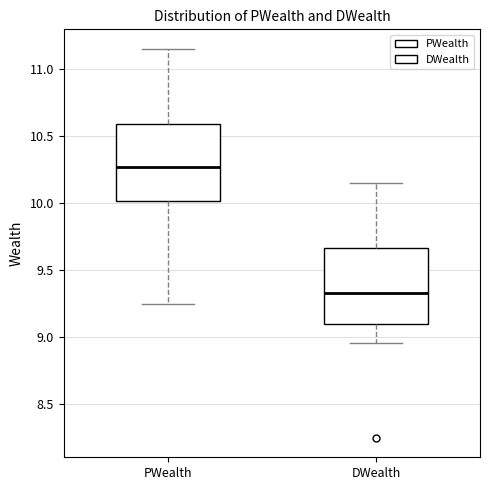

Where does the lower whisker of the box for DWealth end on the y-axis? The values are not printed on the chart, so give them approximately, as read against the axis.

8.95